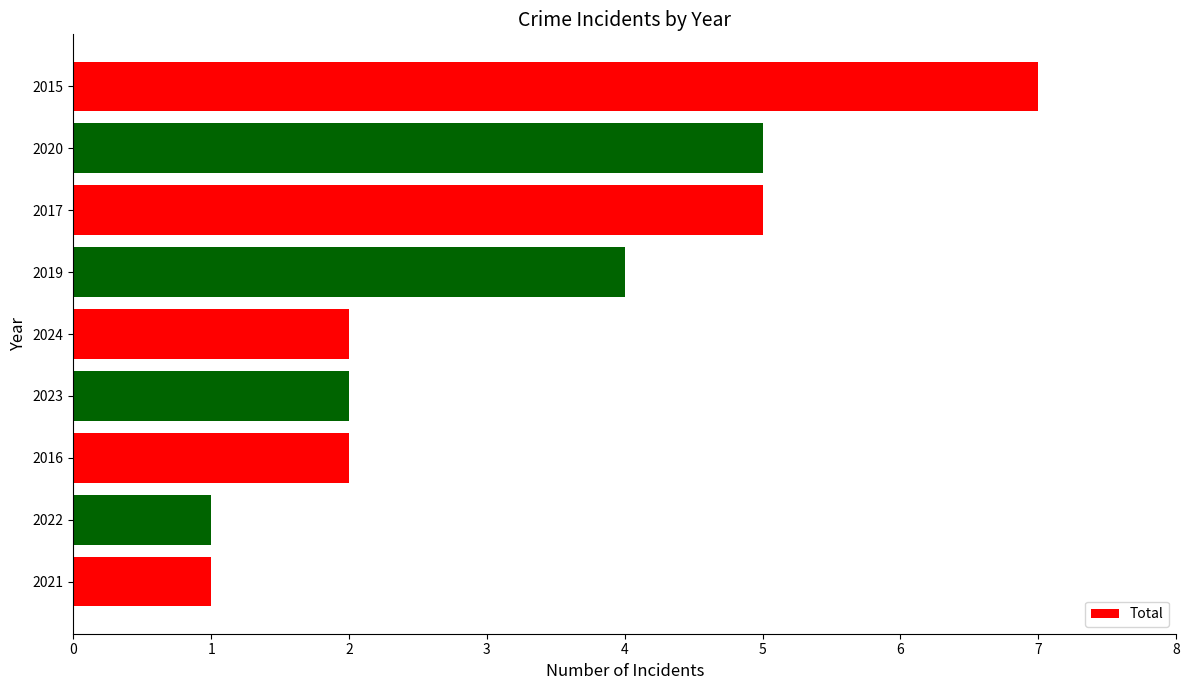

True or false: the data shows 1 at 2016.

False